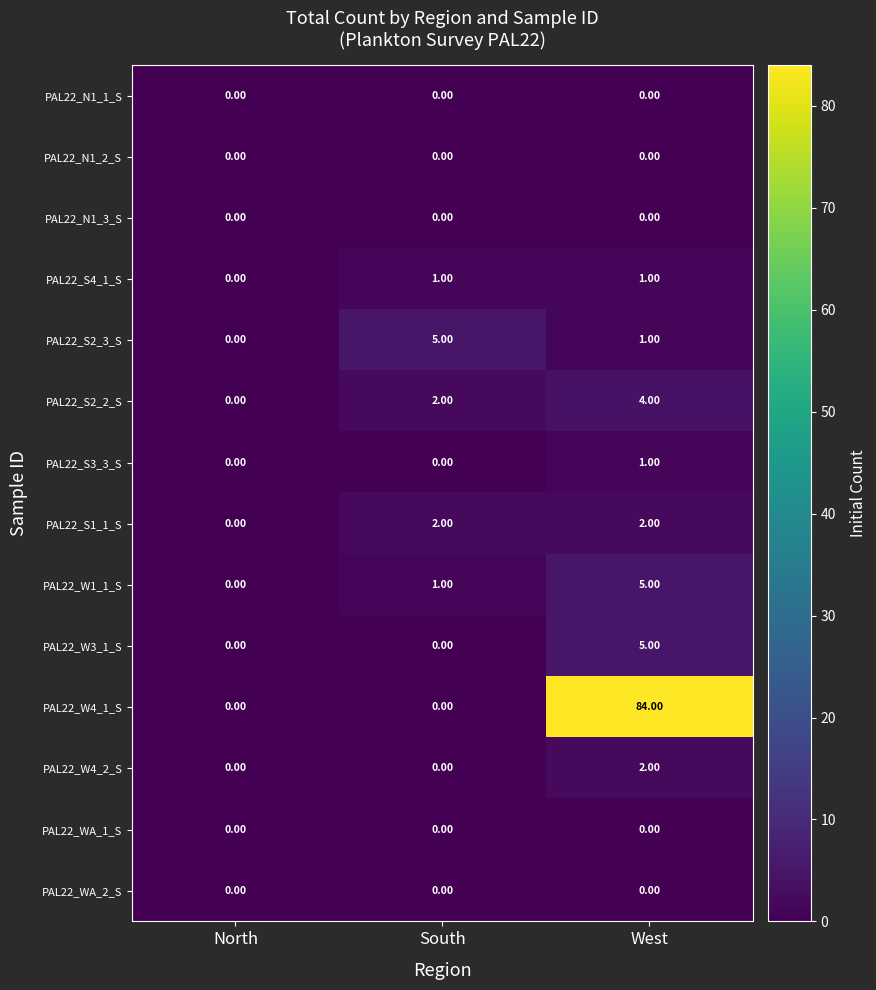

At which category is the sum across all series the highest?

West